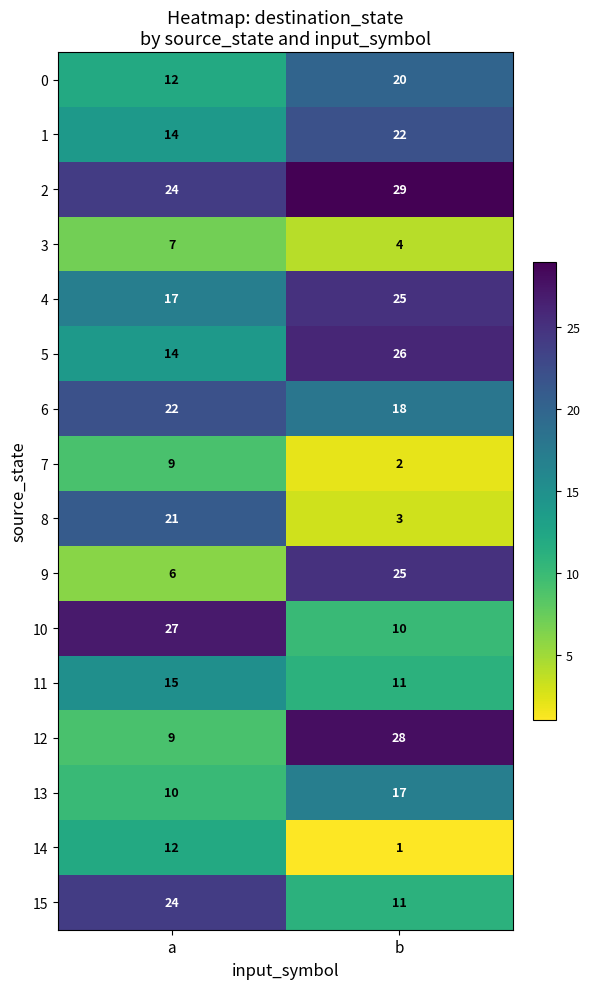

Which category has the lowest value across all series?

b